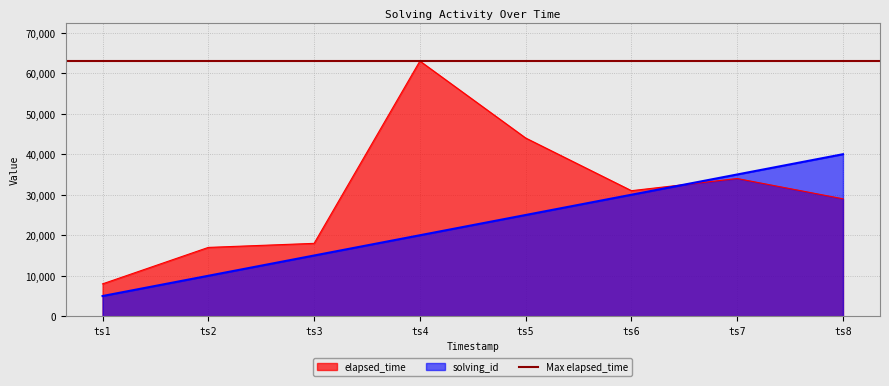

Which series has the widest spread of values?

elapsed_time